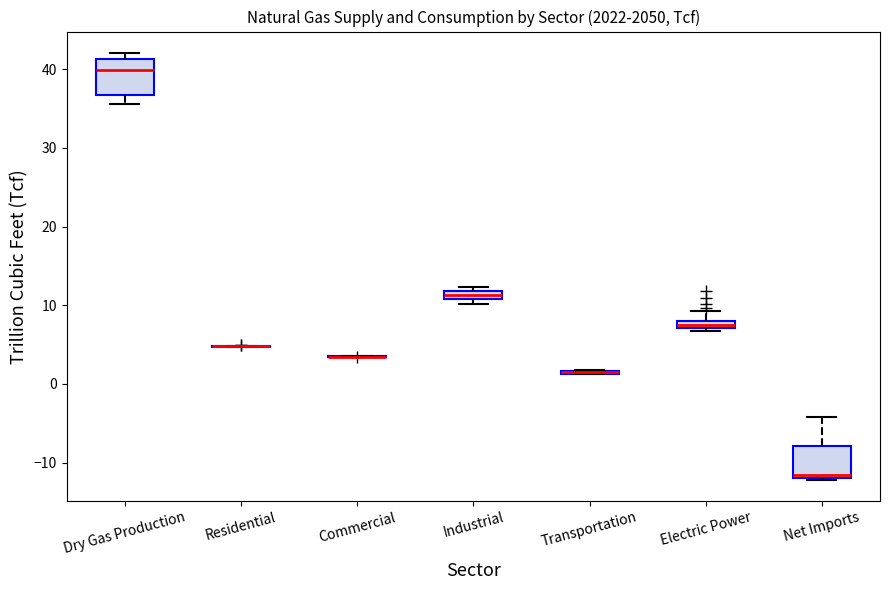

Where is the upper edge of the box for Industrial on the y-axis? The values are not printed on the chart, so give them approximately, as read against the axis.

12